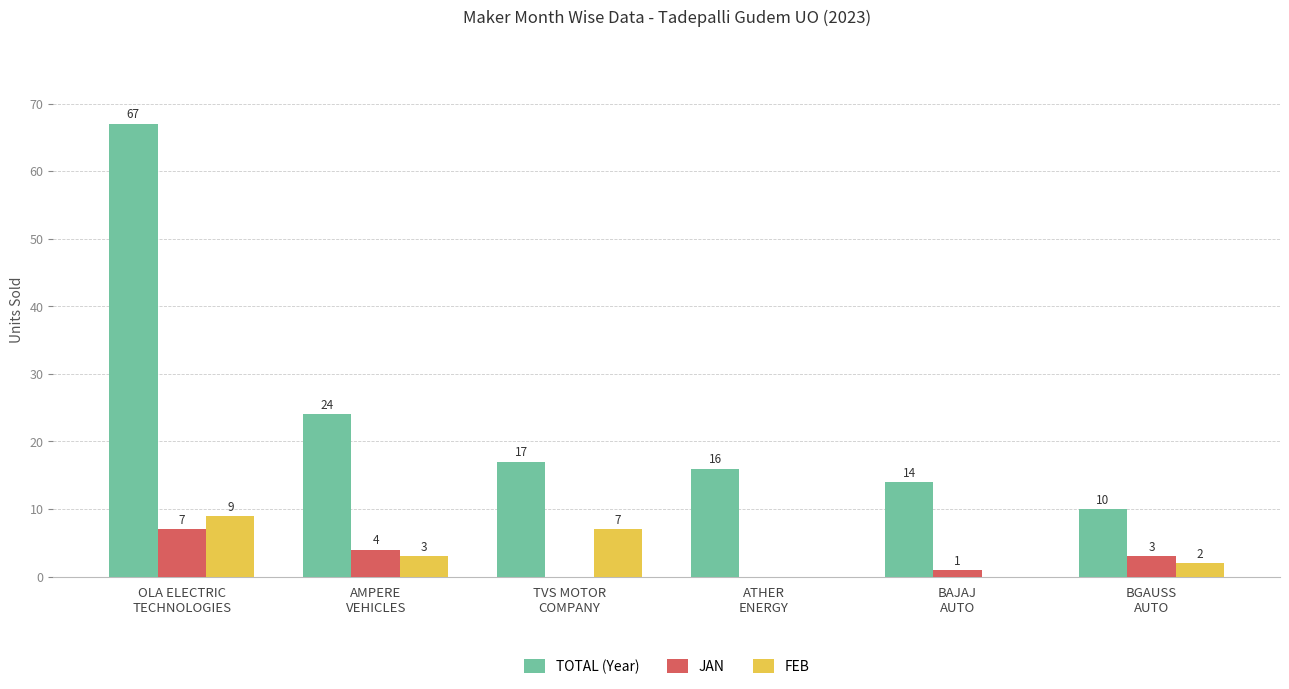

True or false: FEB has a value of 16 at OLA ELECTRIC
TECHNOLOGIES.

False